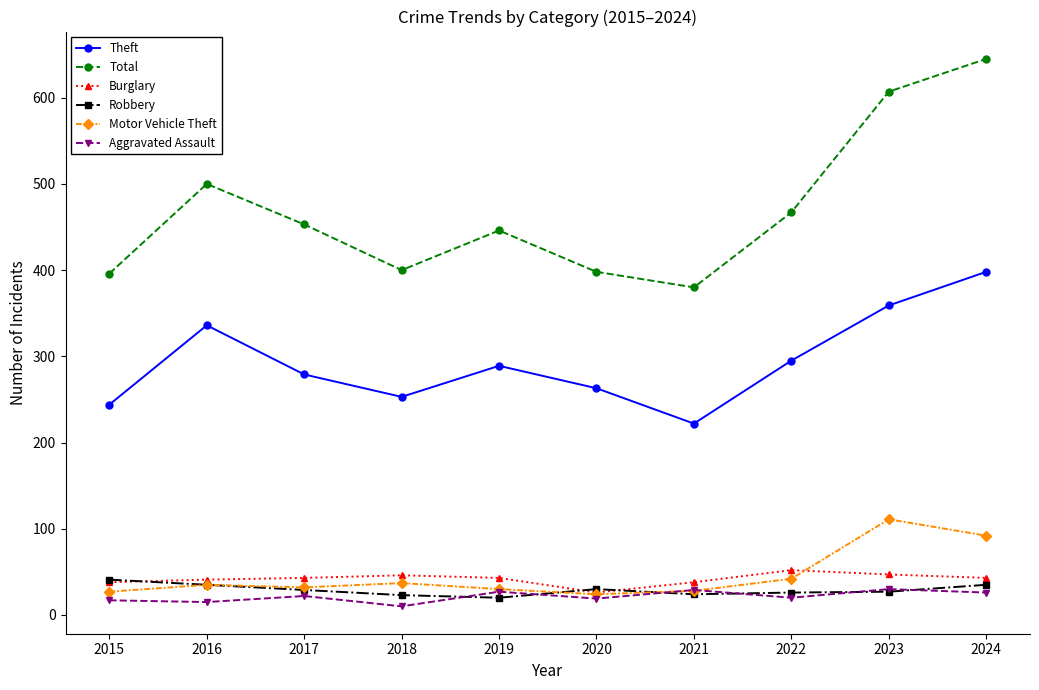

At which category is the sum across all series the highest?

2024